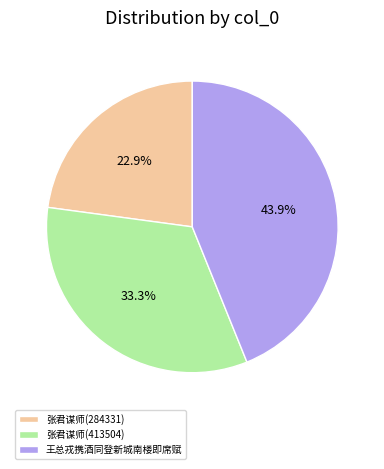

Combined, what portion of the pie is 张君谋师(413504) and 王总戎携酒同登新城南楼即席赋?

77.1%